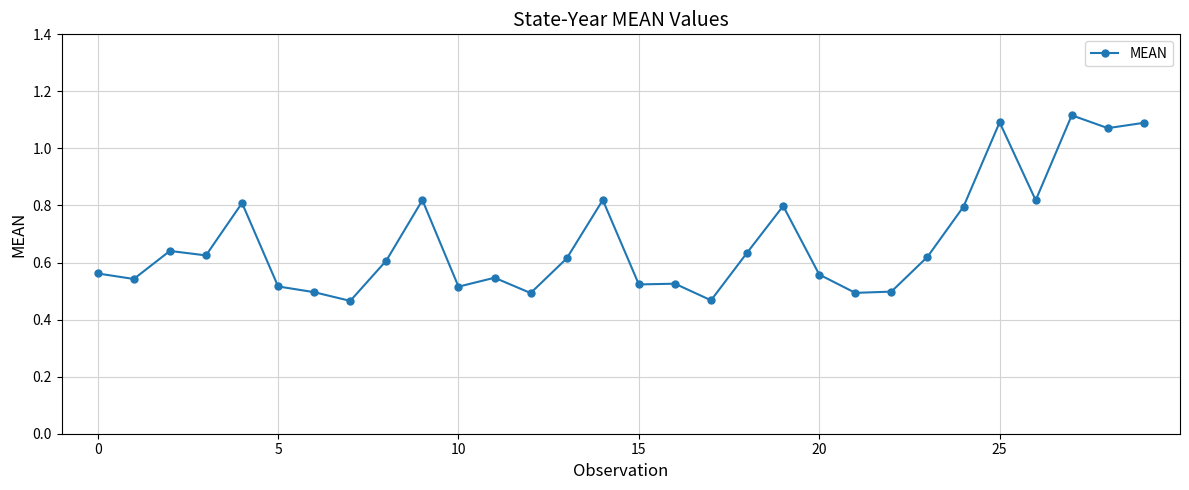

How many series are shown in this chart?

1